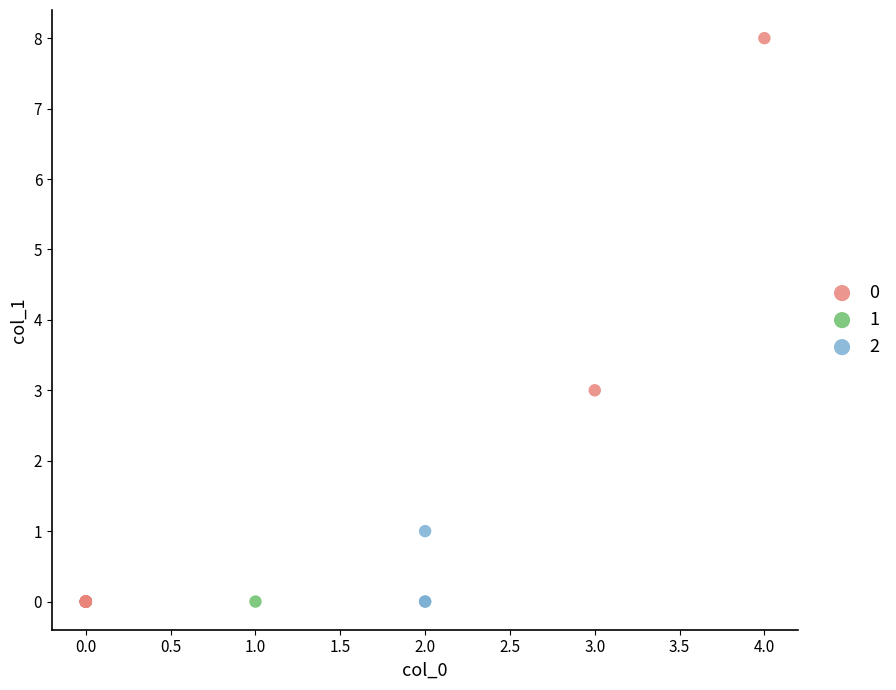

Which series contains the highest Y value?

0